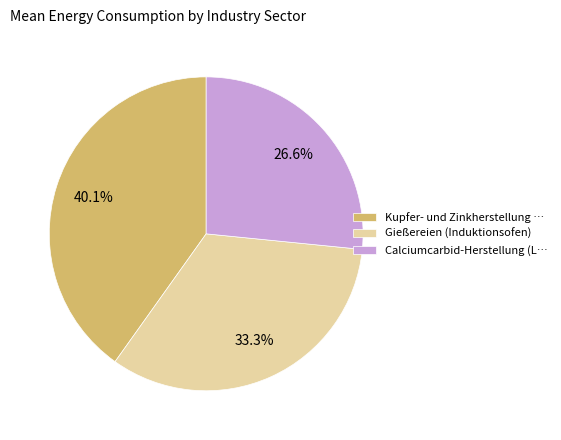

Is it true that Gießereien (Induktionsofen) is 22% of the pie?

False